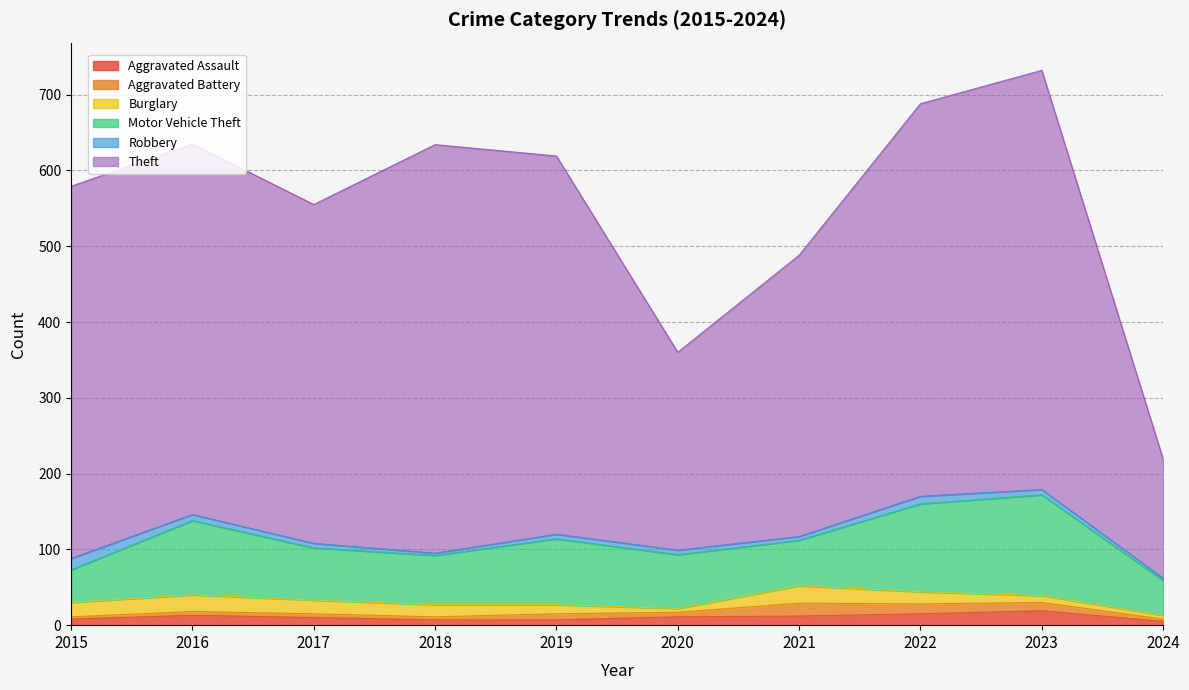

What is the difference between the highest and lowest values at 2016?

484